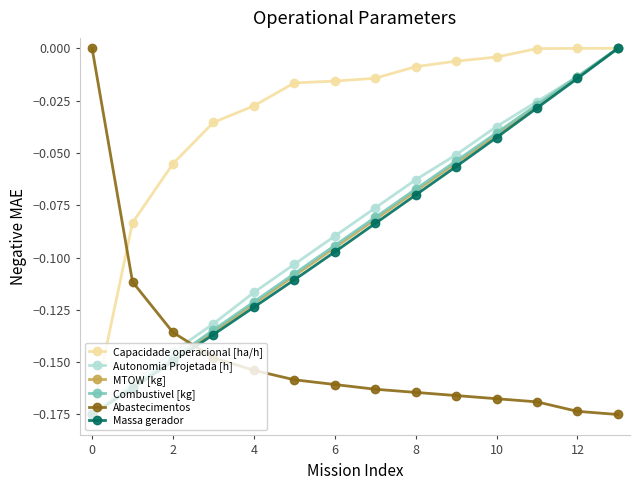

How many times do Abastecimentos and Capacidade operacional [ha/h] cross each other?

1